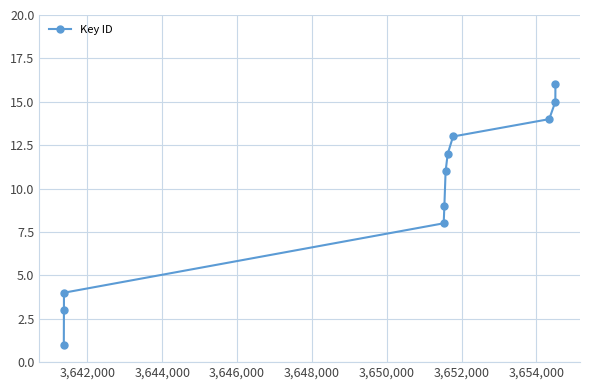

True or false: the data has more than 0 interior local peaks.

False